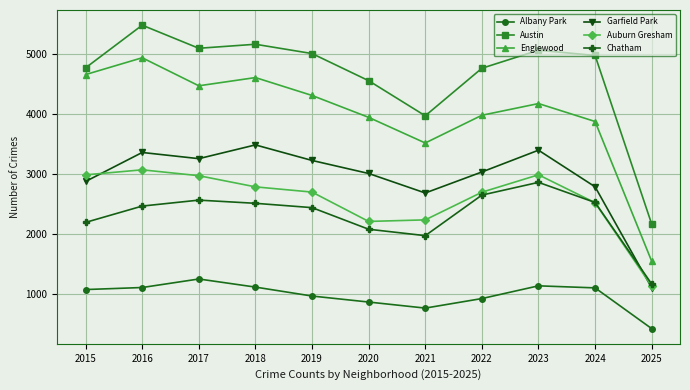

Which category has the lowest value in the Albany Park series?

2025